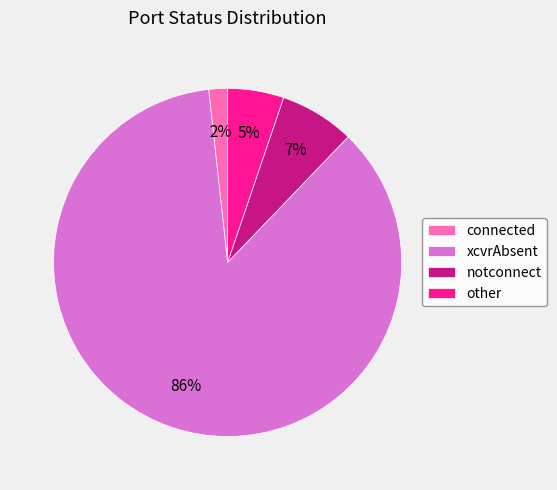

To the nearest percent, what is the combined percentage of other and connected?

7%